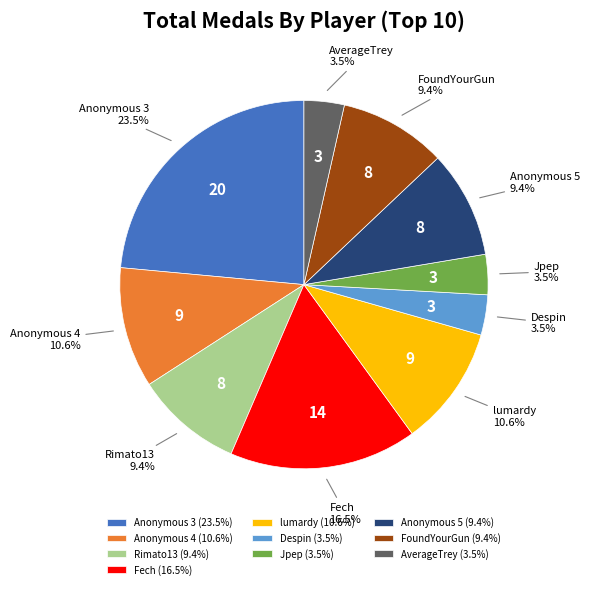

Approximately how many times larger is the value at Rimato13 compared to AverageTrey?

2.7